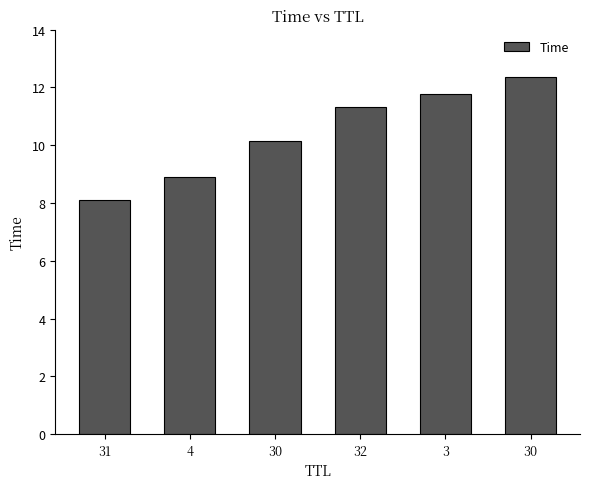

True or false: the data shows 18.2 at 30.

False